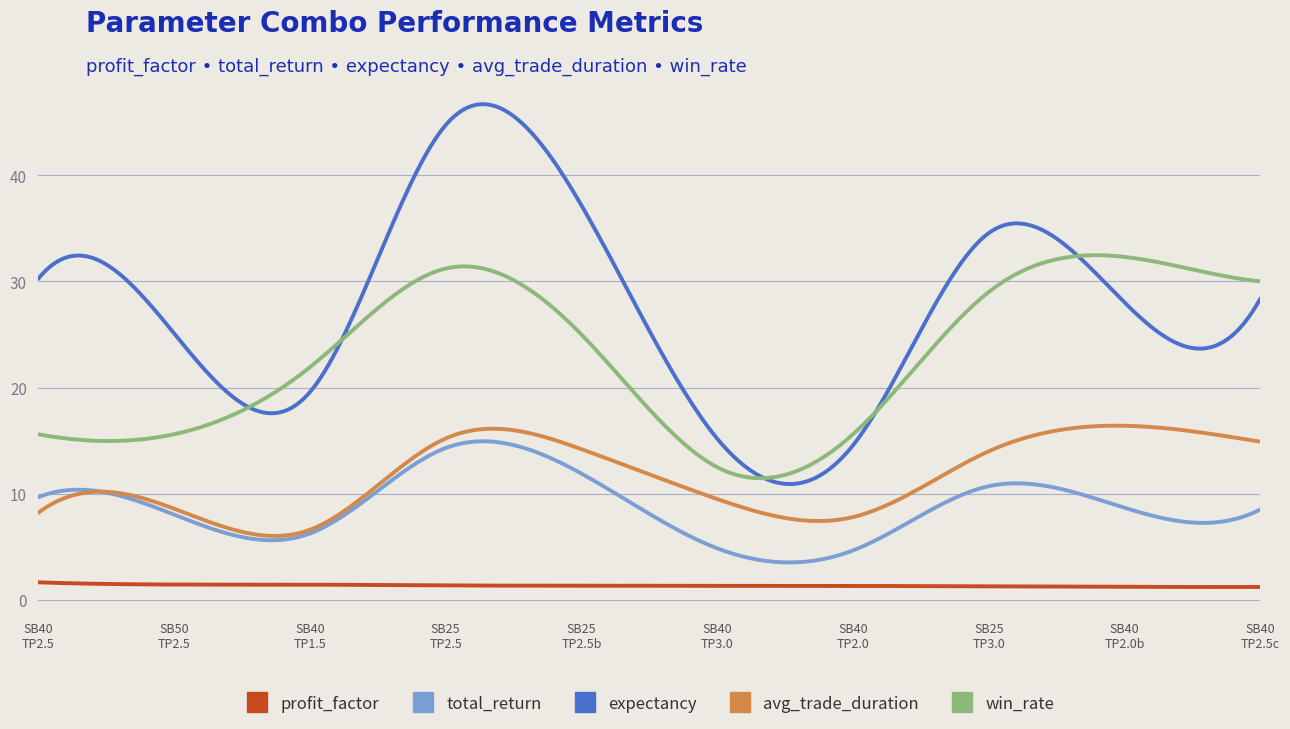

List the series in order of their peak value, lowest first.

profit_factor, total_return, avg_trade_duration, win_rate, expectancy